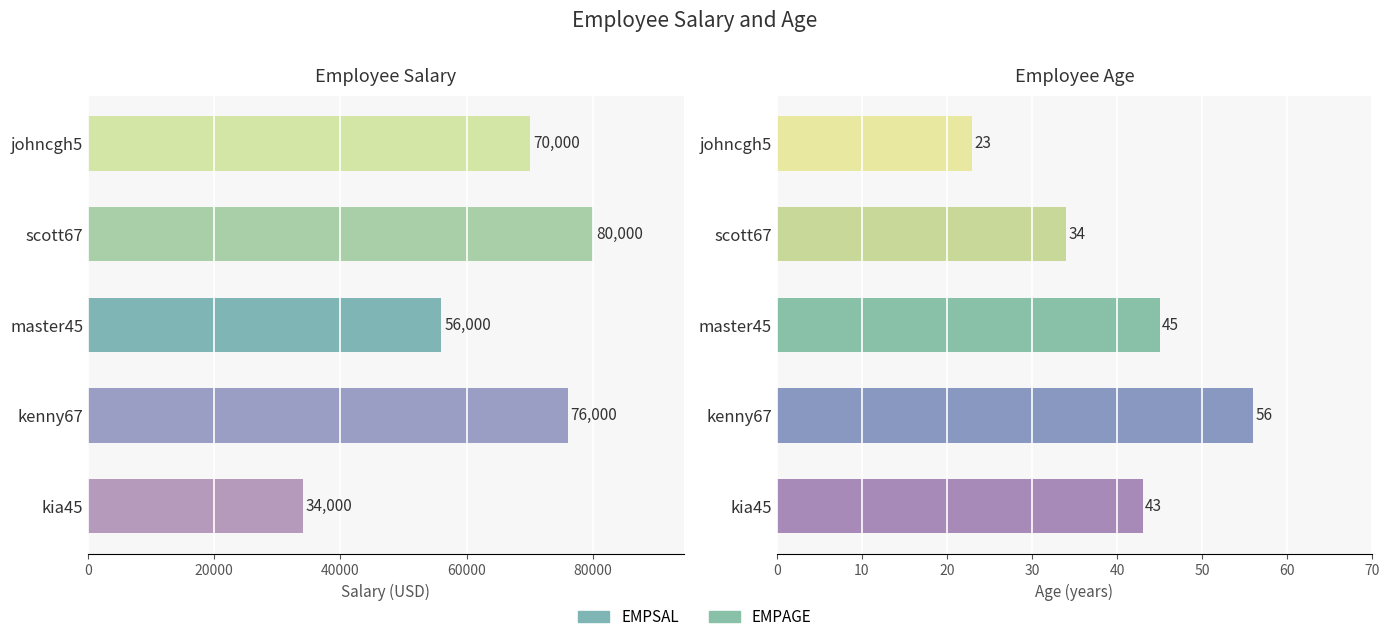

At how many categories does at least one series exceed 78705?

1